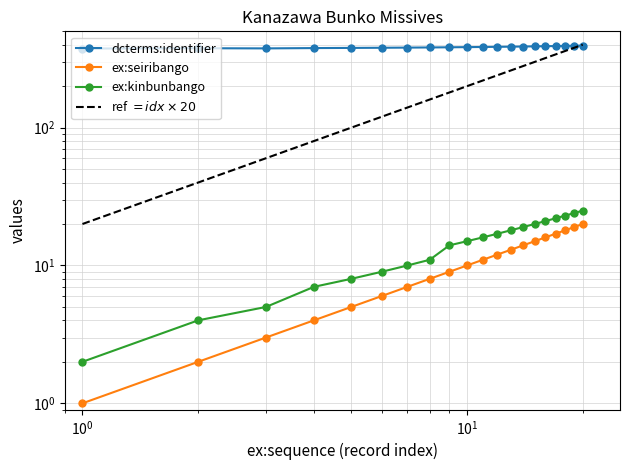

At which category is the sum across all series the highest?

20